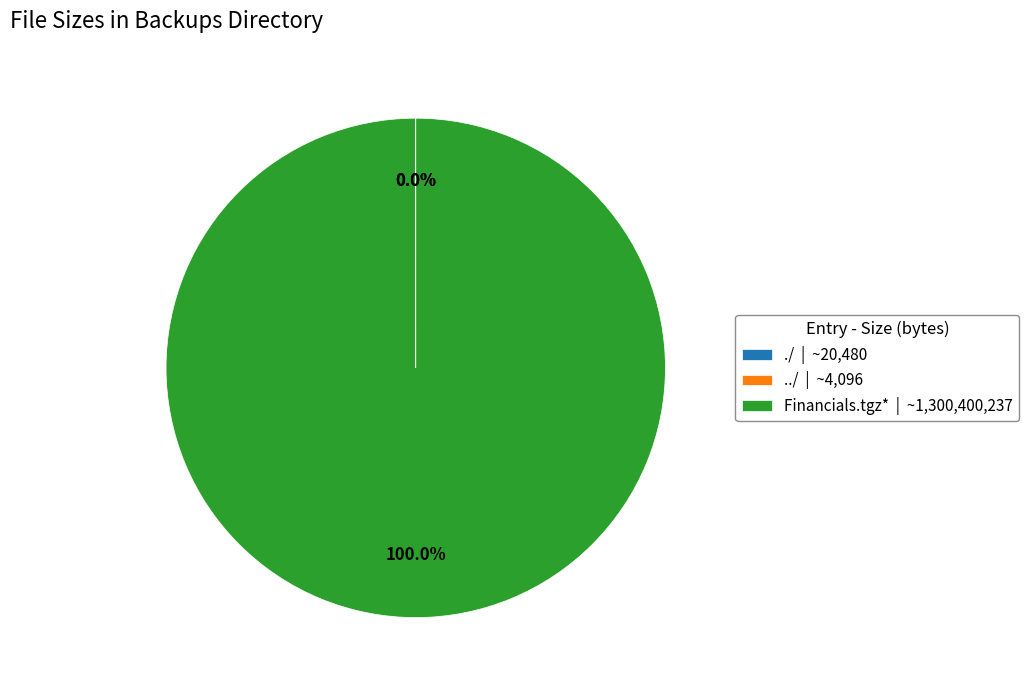

What is the largest slice in the pie chart?

Financials.tgz*